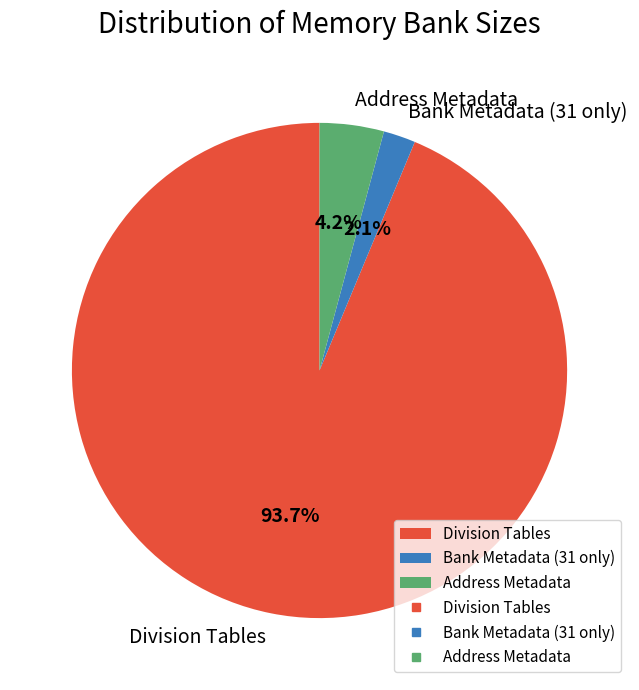

What is the largest slice in the pie chart?

Division Tables